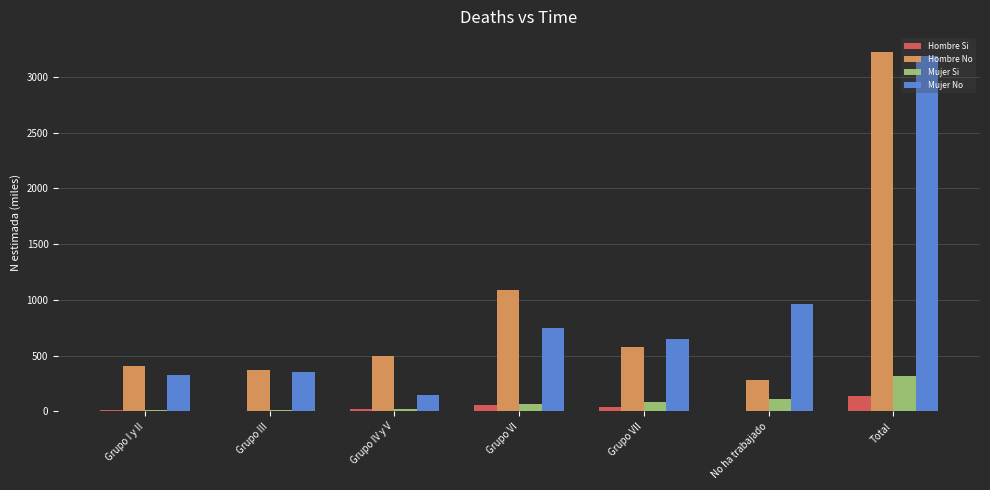

Is the value of Mujer No at Grupo VI greater than the value of Hombre Si at Grupo VII?

Yes